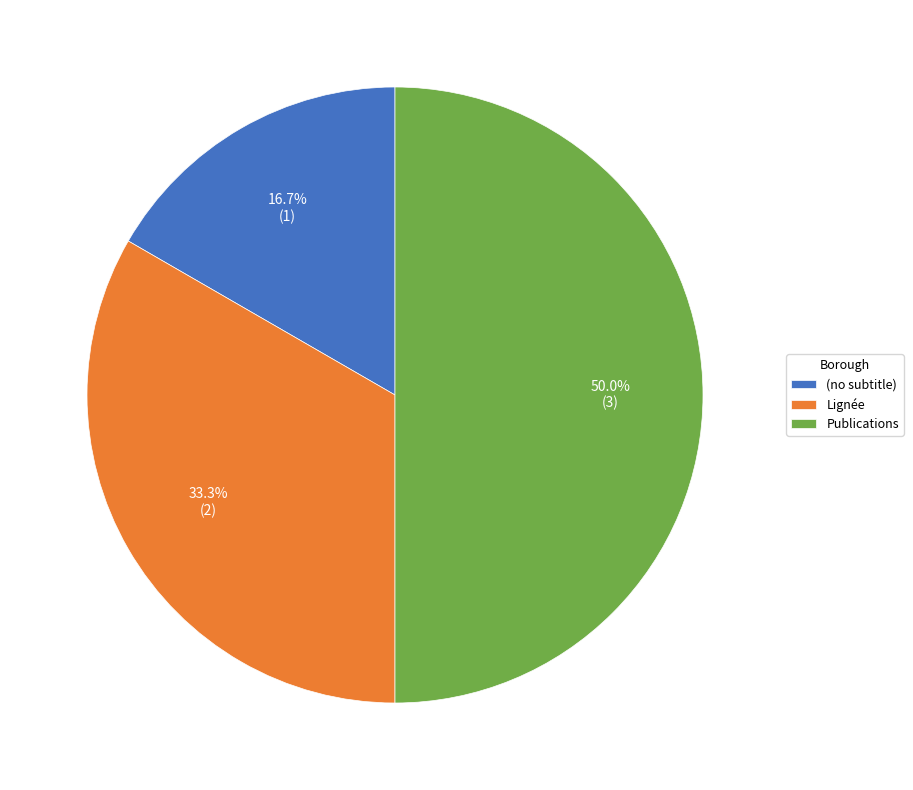

Which has a higher value, (no subtitle) or Lignée?

Lignée